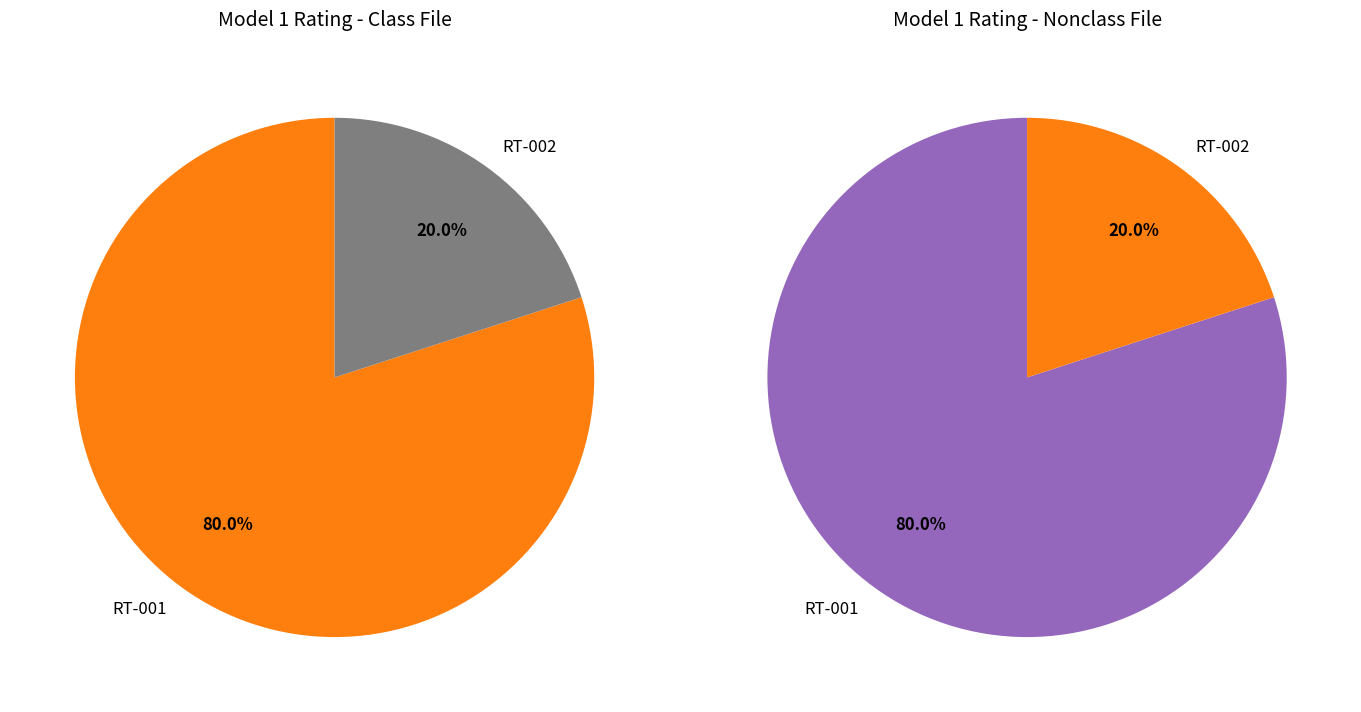

Which category has the biggest portion of the pie?

RT-001